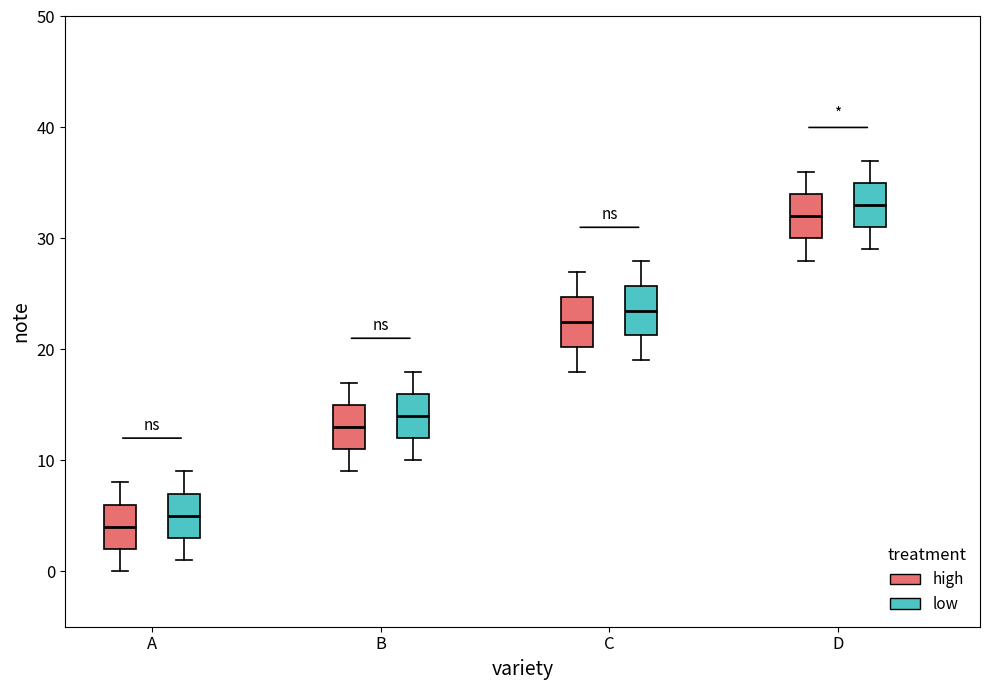

Reading left to right, transcribe this box plot: for each box, give where its median line is, the range the box spans, and where its two whiskers end, as read against the y-axis. The values are not printed on the chart, so give them approximately, as read against the axis.

A (high): median 4, box 2 to 6, whiskers 0 to 8
A (low): median 5, box 3 to 7, whiskers 1 to 9
B (high): median 13, box 11 to 15, whiskers 9 to 17
B (low): median 14, box 12 to 16, whiskers 10 to 18
C (high): median 23, box 20 to 25, whiskers 18 to 27
C (low): median 24, box 21 to 26, whiskers 19 to 28
D (high): median 32, box 30 to 34, whiskers 28 to 36
D (low): median 33, box 31 to 35, whiskers 29 to 37